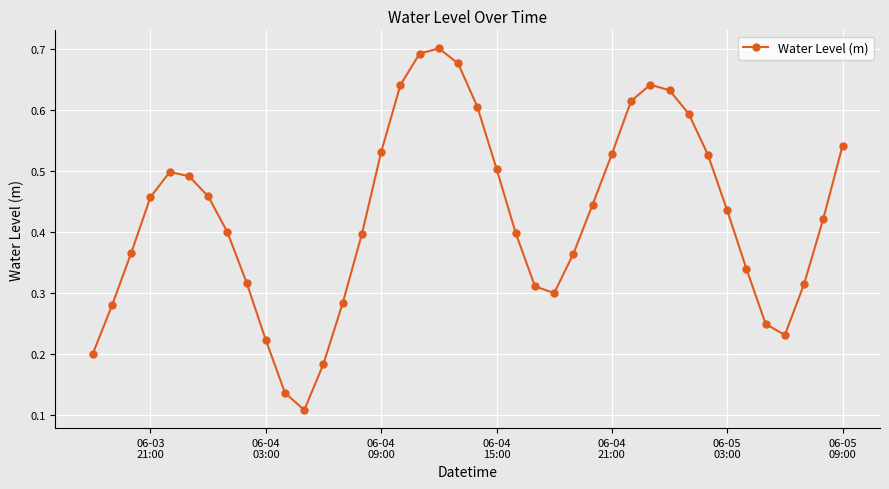

What is the sum of all values?

17.0